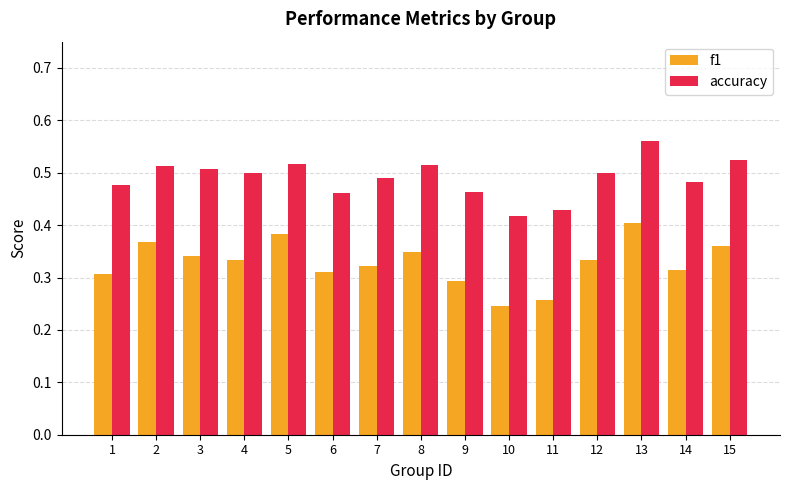

True or false: accuracy has a value of 0.5 at 12.

True